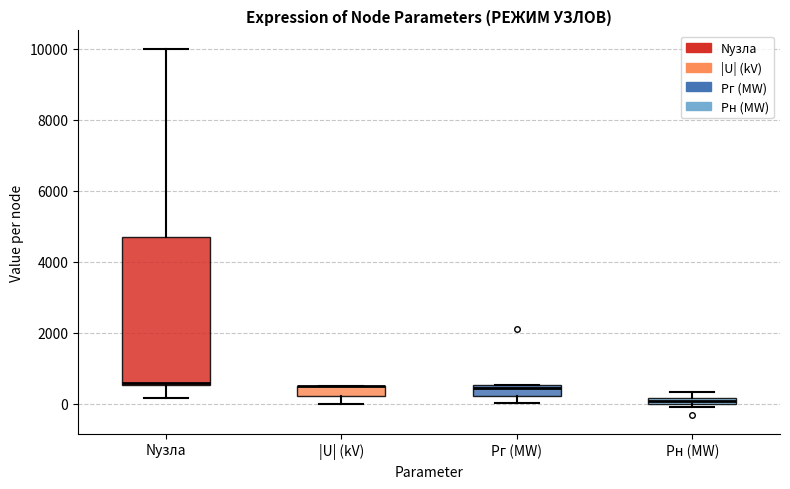

Comparing the boxes themselves (not the whiskers), which one is the tallest?

Nузла